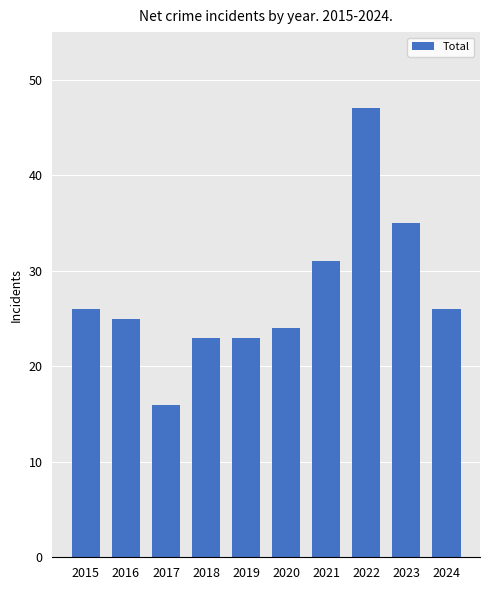

Reading left to right, list all the values displayed in this chart.

26	25	16	23	23	24	31	47	35	26